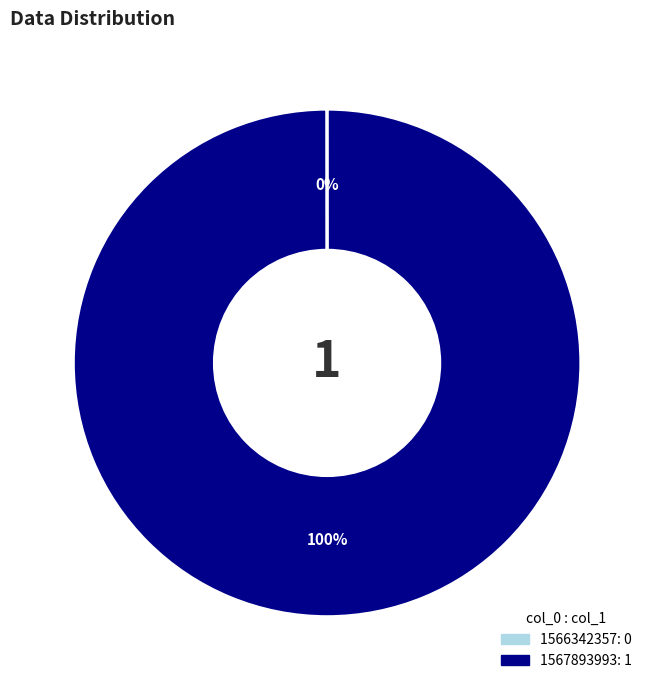

To the nearest percent, what portion does 1567893993 represent?

100%